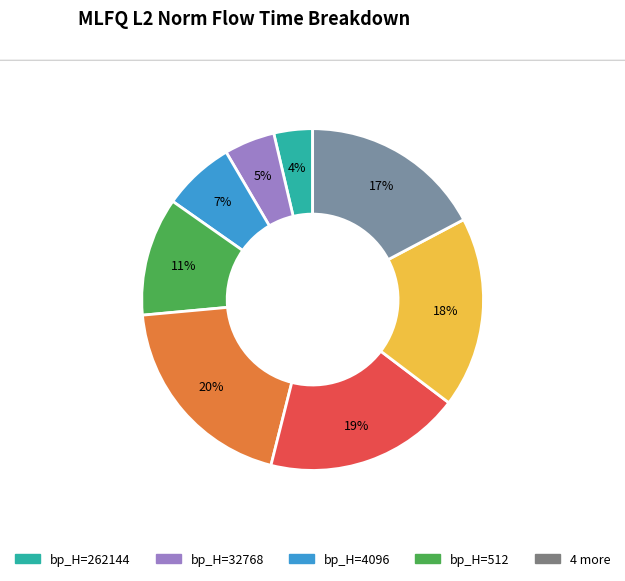

To the nearest percent, what is the difference between the largest and smallest slice percentages?

16%